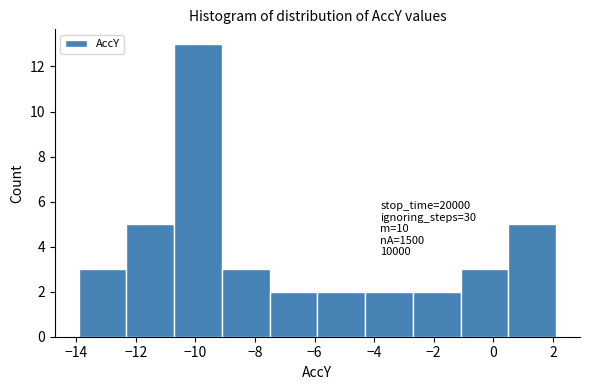

Which range on the x-axis has the tallest bar?

-10.8 to -9.2